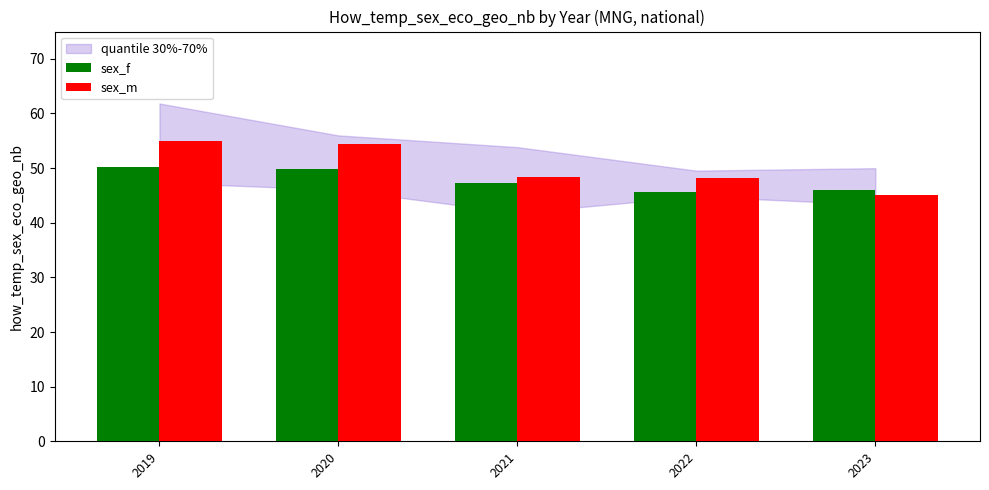

True or false: sex_m has a value of 54.3 at 2020.

True